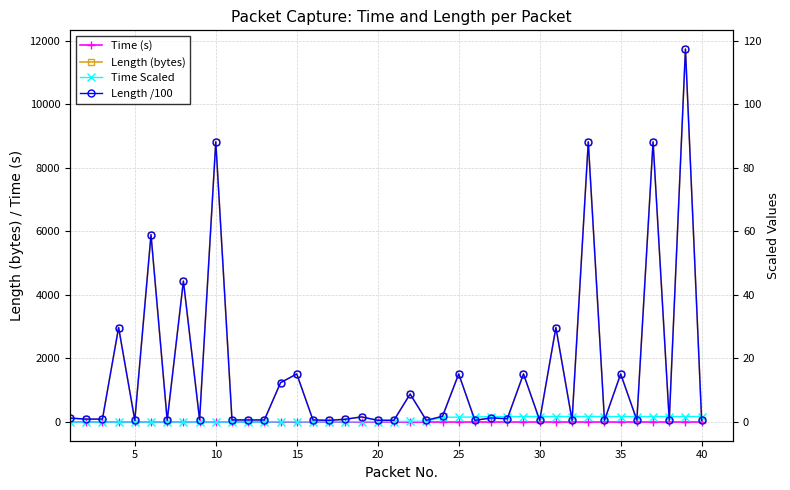

Reading right to left, transcribe all the data shown in this chart.

Time (s): 1.7	1.7	1.7	1.7	1.7	1.7	1.7	1.7	1.7	1.7	1.7	1.7	1.7	1.7	1.6	1.5	1.5	0.3	0.2	0.2	0.2	0.1	0.1	0.1	0.1	0.1	0.1	0.0	0.0	0.0	0.0	0.0	0.0	0.0	0.0	0.0	0.0	0.0	0.0	0.0
Length (bytes): 54.0	11734.0	54.0	8814.0	61.0	1514.0	54.0	8814.0	54.0	2974.0	54.0	1514.0	105.0	130.0	54.0	1514.0	181.0	54.0	883.0	56.0	56.0	163.0	89.0	54.0	66.0	1514.0	1239.0	66.0	66.0	66.0	8814.0	75.0	4434.0	54.0	5894.0	54.0	2974.0	93.0	93.0	125.0
Time Scaled: 1.7	1.7	1.7	1.7	1.7	1.7	1.7	1.7	1.7	1.7	1.7	1.7	1.7	1.7	1.6	1.5	1.5	0.3	0.2	0.2	0.2	0.1	0.1	0.1	0.1	0.1	0.1	0.0	0.0	0.0	0.0	0.0	0.0	0.0	0.0	0.0	0.0	0.0	0.0	0.0
Length /100: 0.5	117.3	0.5	88.1	0.6	15.1	0.5	88.1	0.5	29.7	0.5	15.1	1.1	1.3	0.5	15.1	1.8	0.5	8.8	0.6	0.6	1.6	0.9	0.5	0.7	15.1	12.4	0.7	0.7	0.7	88.1	0.8	44.3	0.5	58.9	0.5	29.7	0.9	0.9	1.2